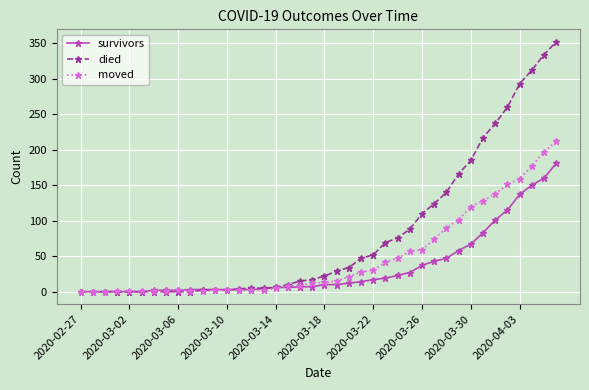

Does the chart display data point markers on the line(s)?

Yes